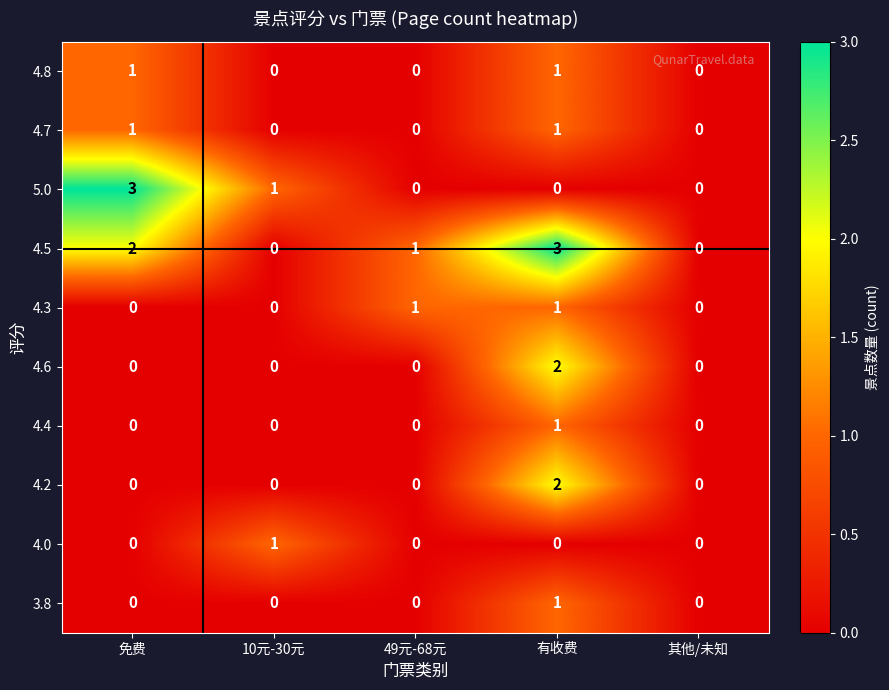

Which series has the largest total across all categories?

4.5